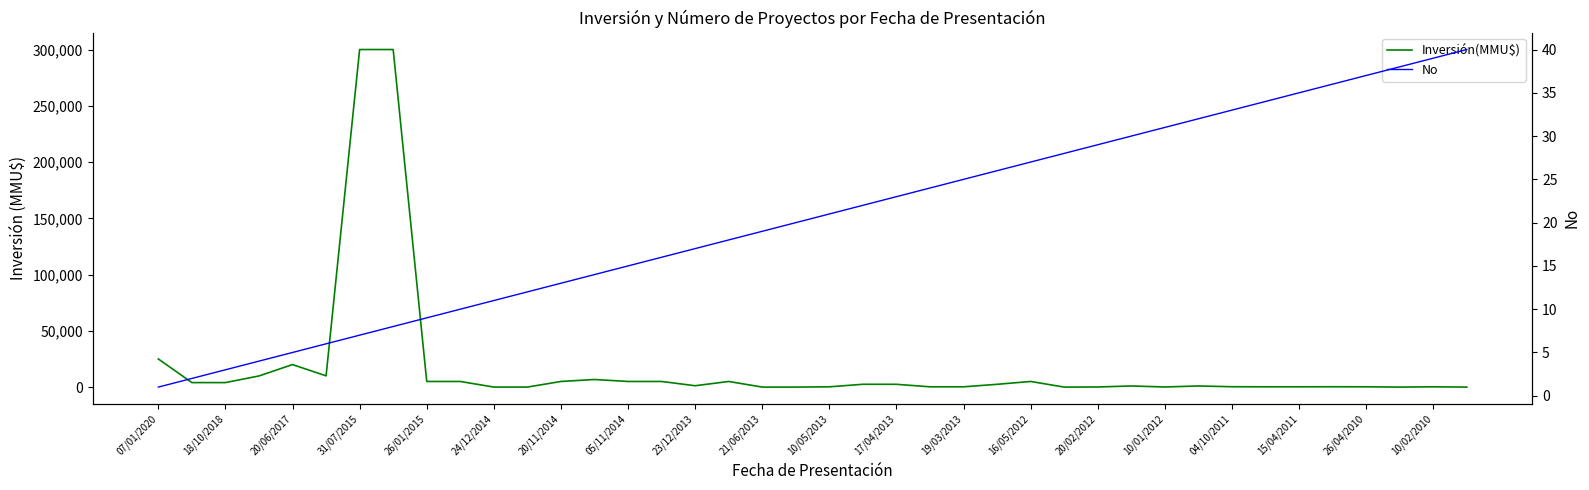

Reading left to right, what are all the values shown in this chart?

Inversión(MMU$): 25000	4000	4000	9903	20000	10000	300000	300000	5000	5000	10	10	5000	6750	5000	5000	1200	5000	0	0	250	2500	2475	250	250	2475	5000	0	100	1000	100	1000	319	250	250	300	250	0	250	0
No: 1	2	3	4	5	6	7	8	9	10	11	12	13	14	15	16	17	18	19	20	21	22	23	24	25	26	27	28	29	30	31	32	33	34	35	36	37	38	39	40